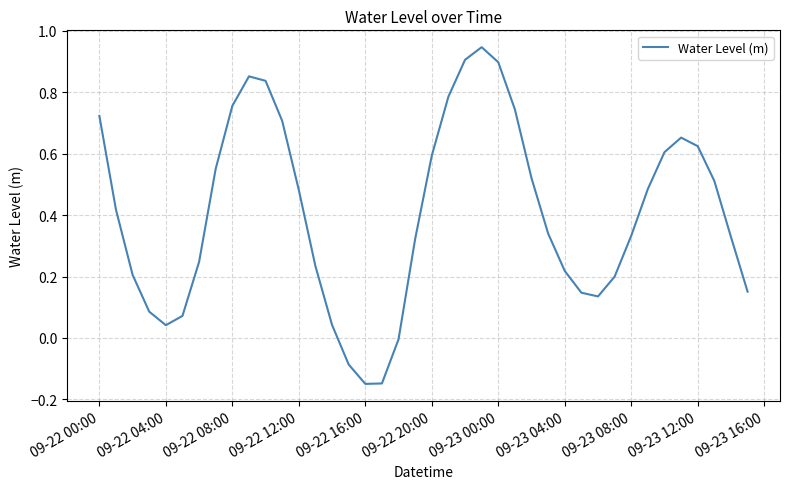

What is the difference between the maximum and minimum values?

1.1